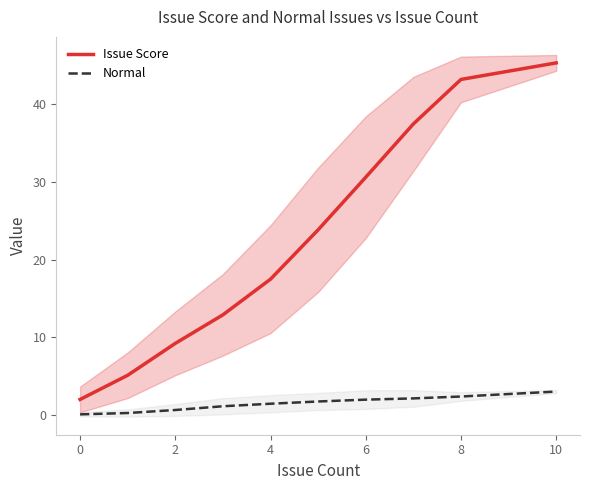

At which label does Issue Score reach its peak?

10